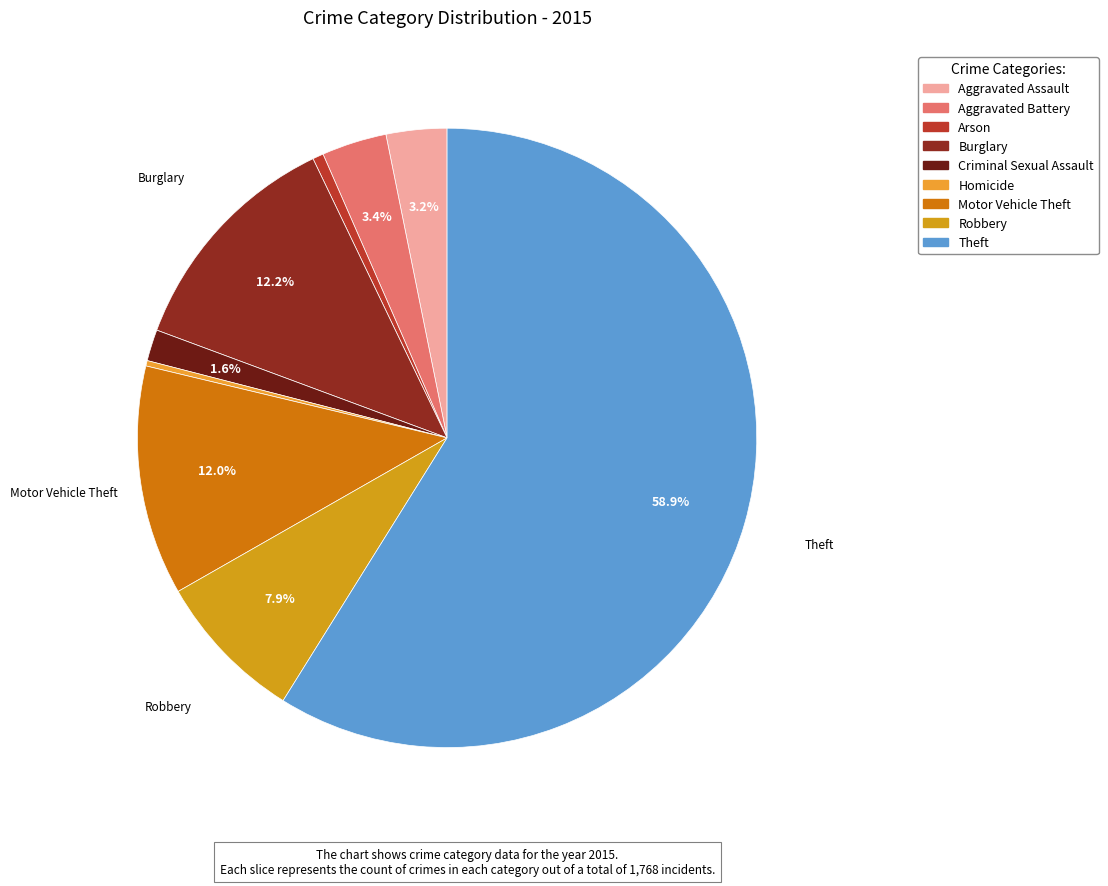

Is it true that Homicide is 0% of the pie?

True